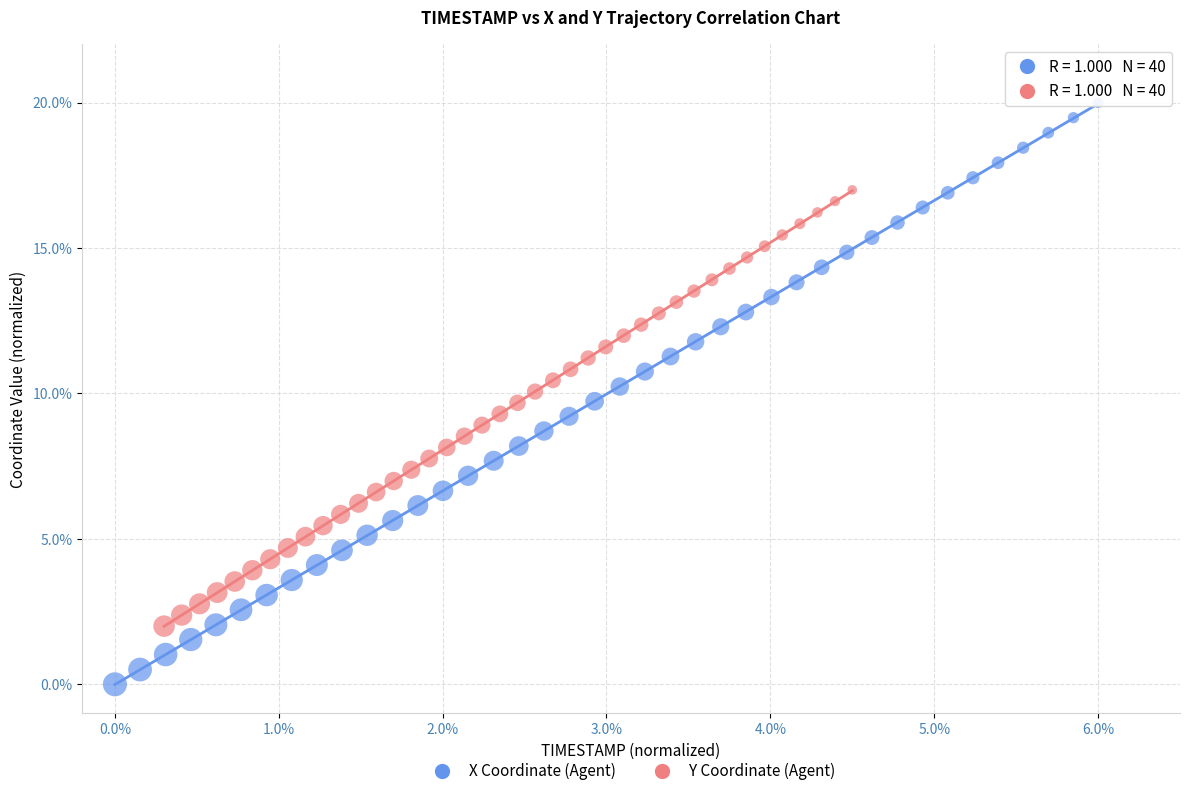

What are all the series names shown in the legend?

X Coordinate (Agent), Y Coordinate (Agent)